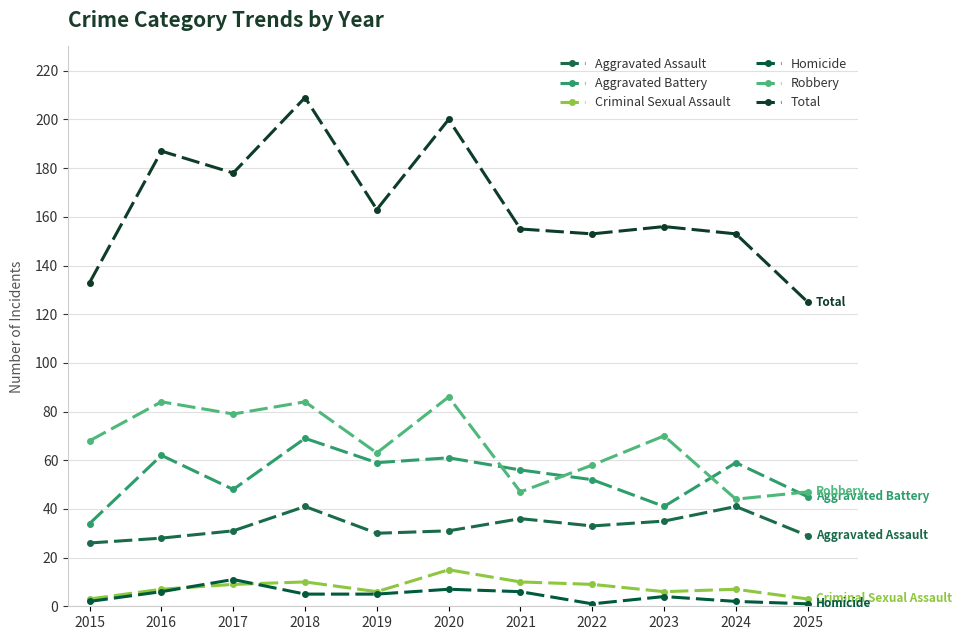

Where do Aggravated Battery and Robbery first cross each other?

2020 and 2021